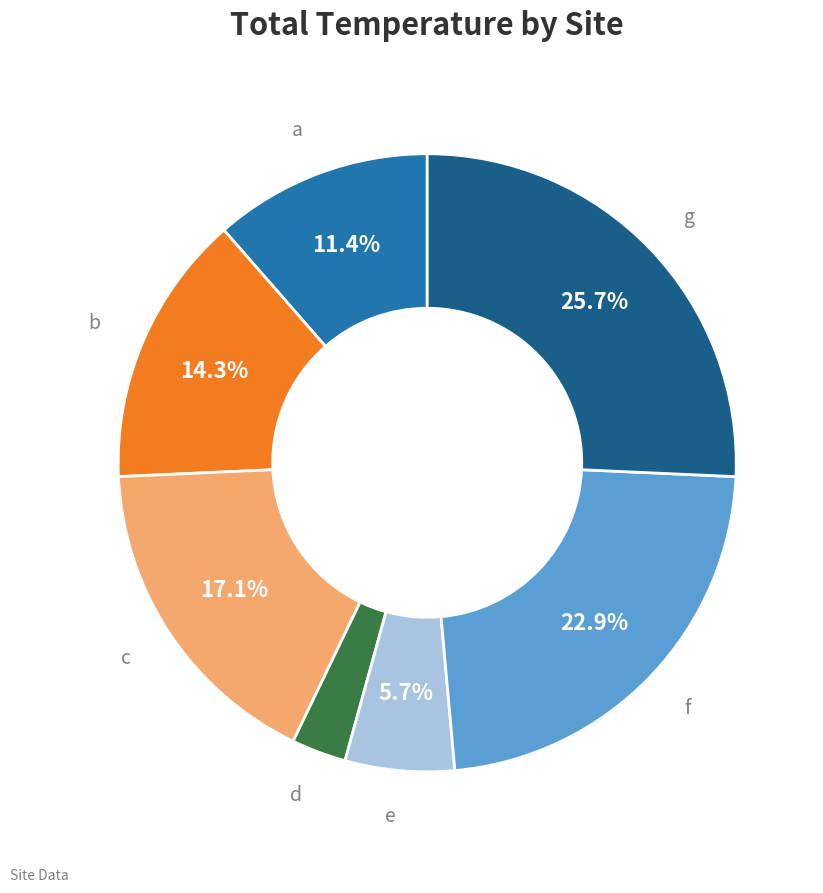

Is there a majority slice in this chart?

No